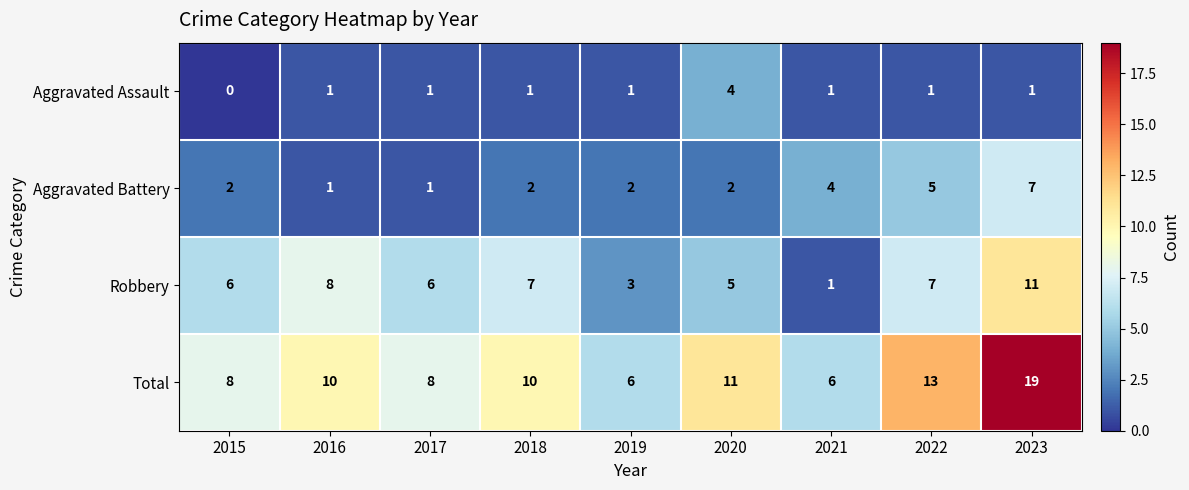

What is the total value across all series at 2019?

12